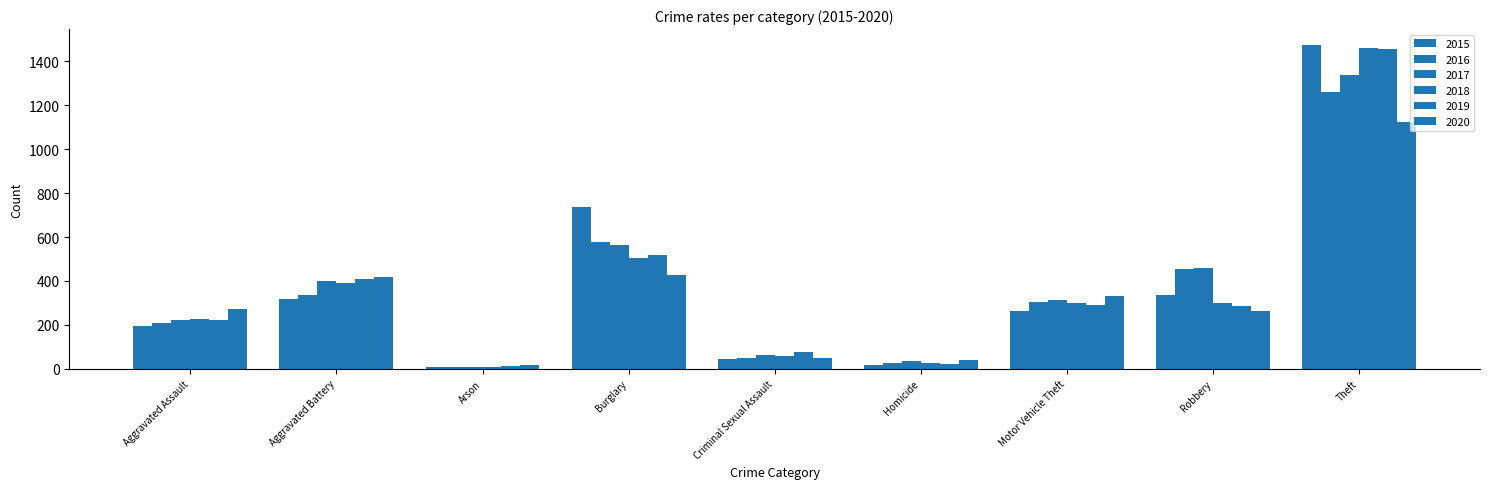

Which series has the largest range (max minus min)?

2015